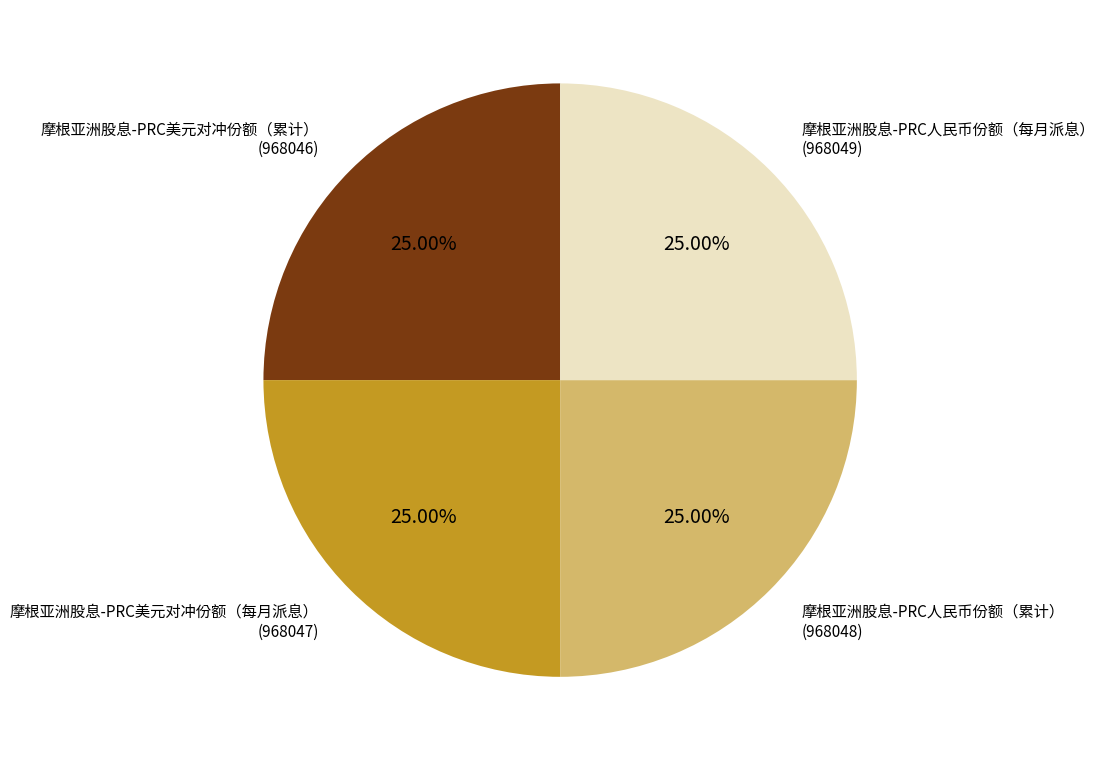

Is there a majority slice in this chart?

No